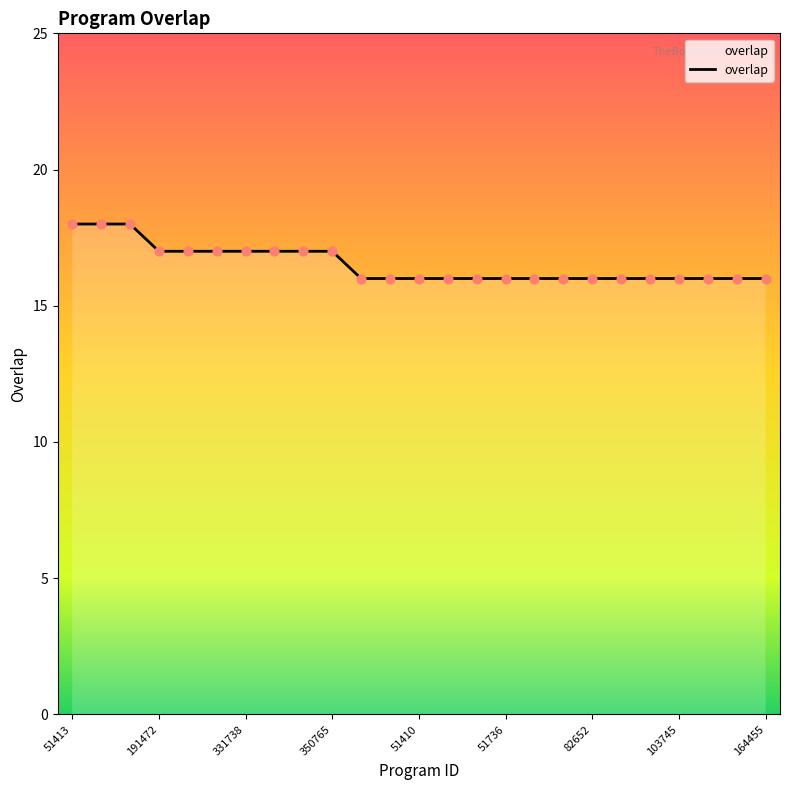

What is the smallest value displayed?

16